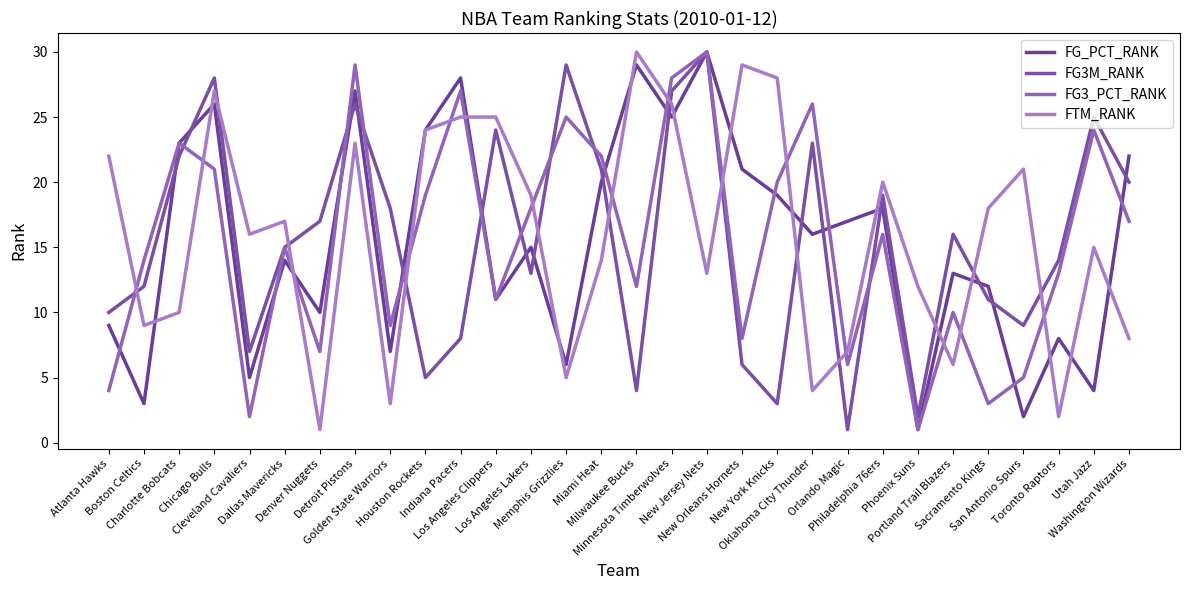

In FG3M_RANK, how many points are lower than both neighbors (excluding endpoints)?

8